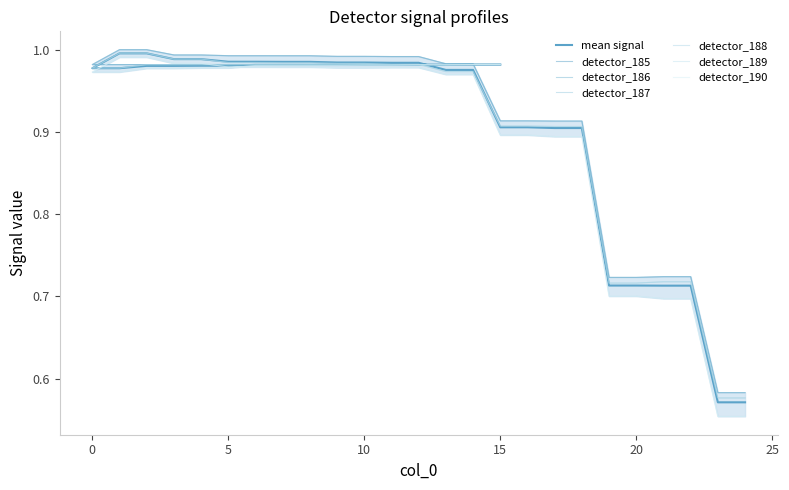

At which label is detector_186 closest to 0?

23